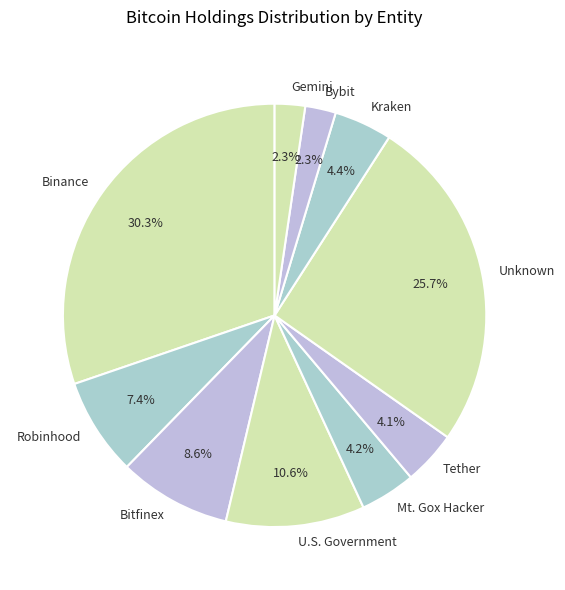

Which category has the biggest portion of the pie?

Binance